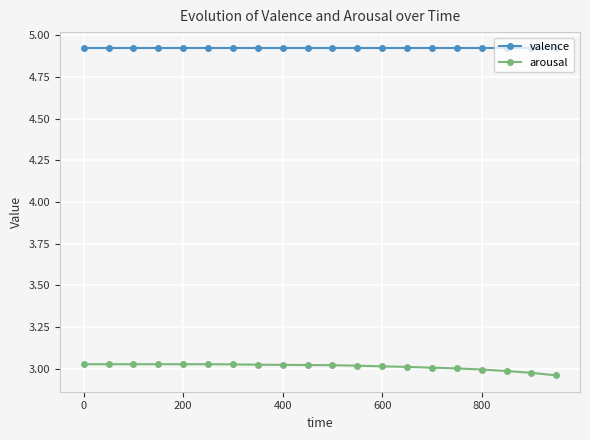

What is the value of the valence point at the 6th from the left?

4.9